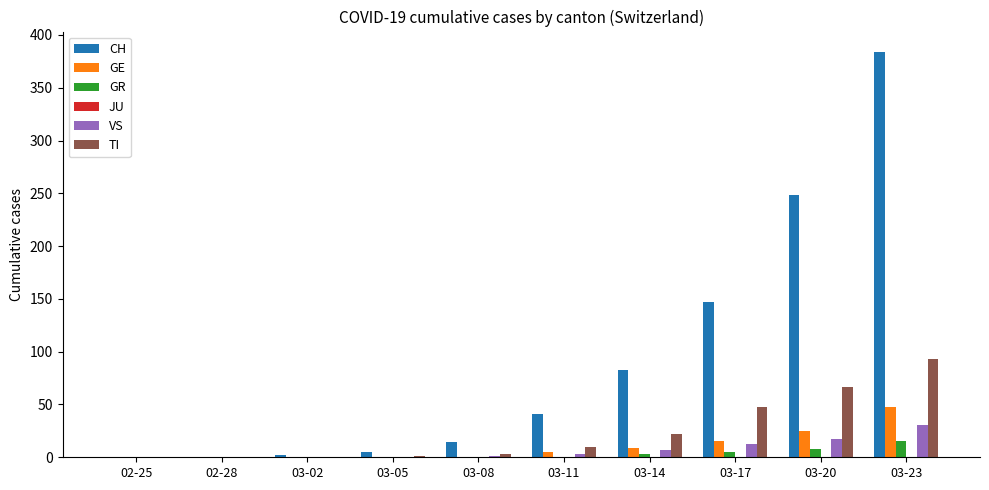

The GE series shows 24 at 02-28. True or false?

False